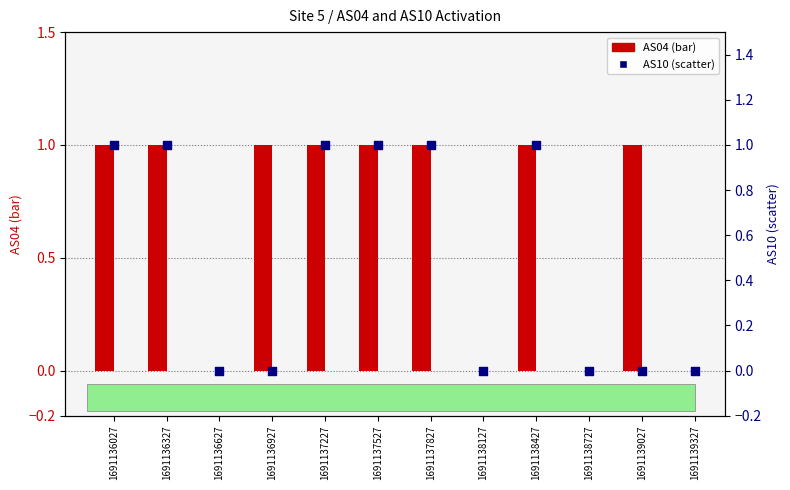

Is the value of AS04 at 1691136927 greater than the value of AS10 at 1691136927?

Yes